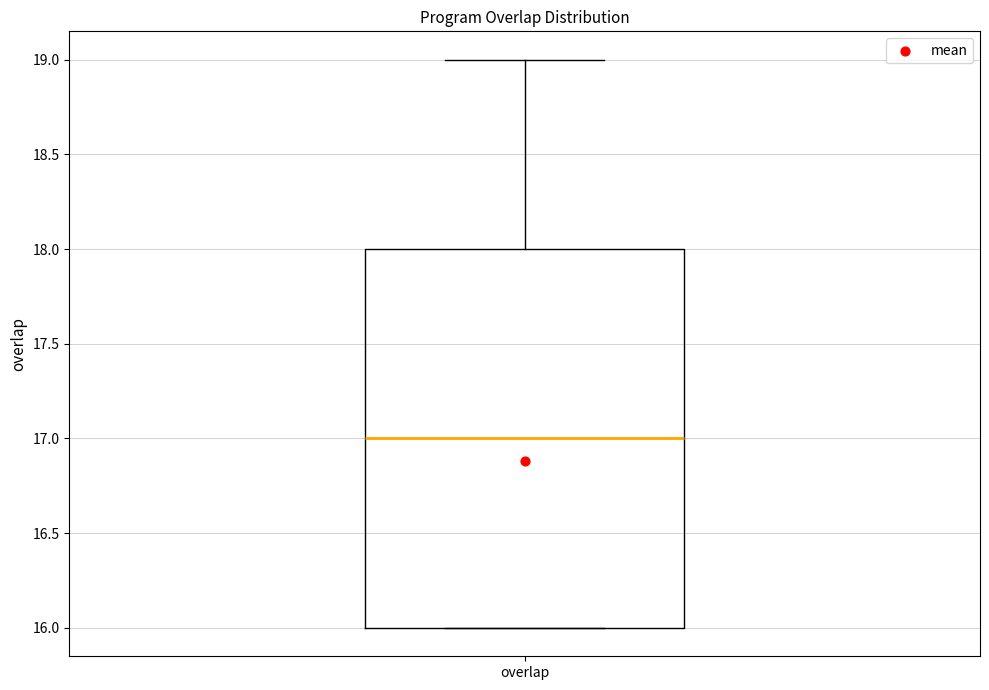

Transcribe this box plot: give where the median line is, the range the box spans, and where the two whiskers end, as read against the y-axis. The values are not printed on the chart, so give them approximately, as read against the axis.

median 17, box 16 to 18, whiskers 16 to 19